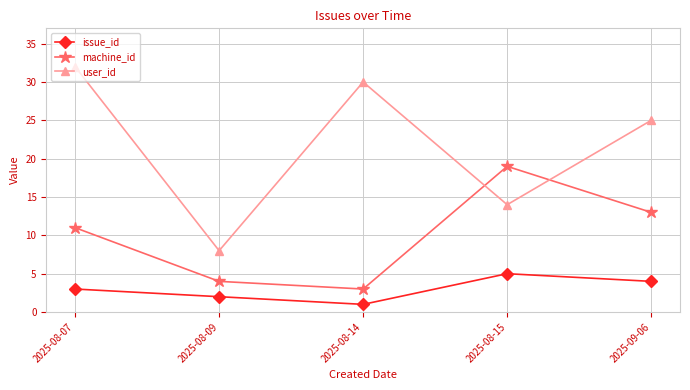

What is the value of the user_id point at the 5th from the left?

25